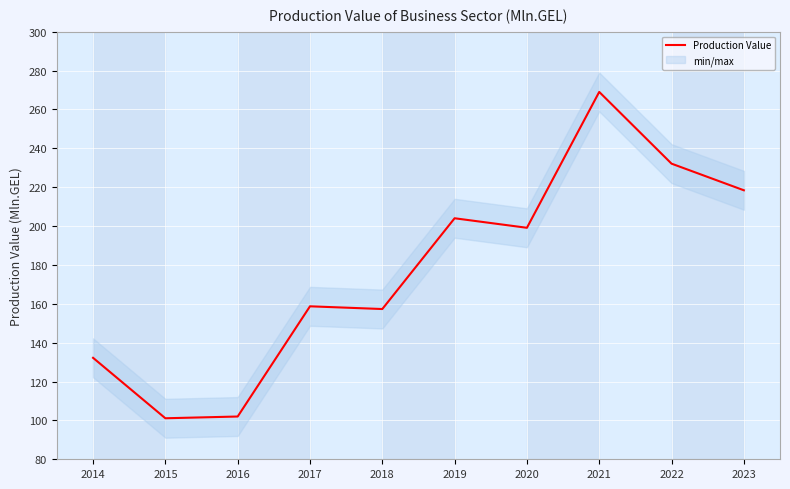

The chart shows a value of 158.7 at 2017. True or false?

True